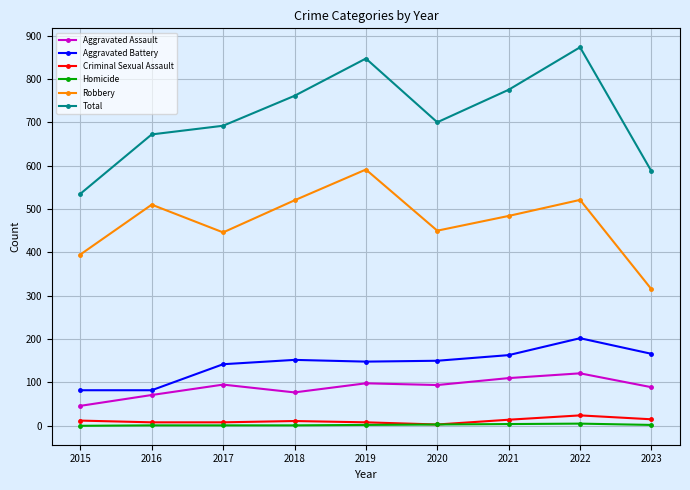

What value does the Robbery series have at 2019, to the nearest 50?

600